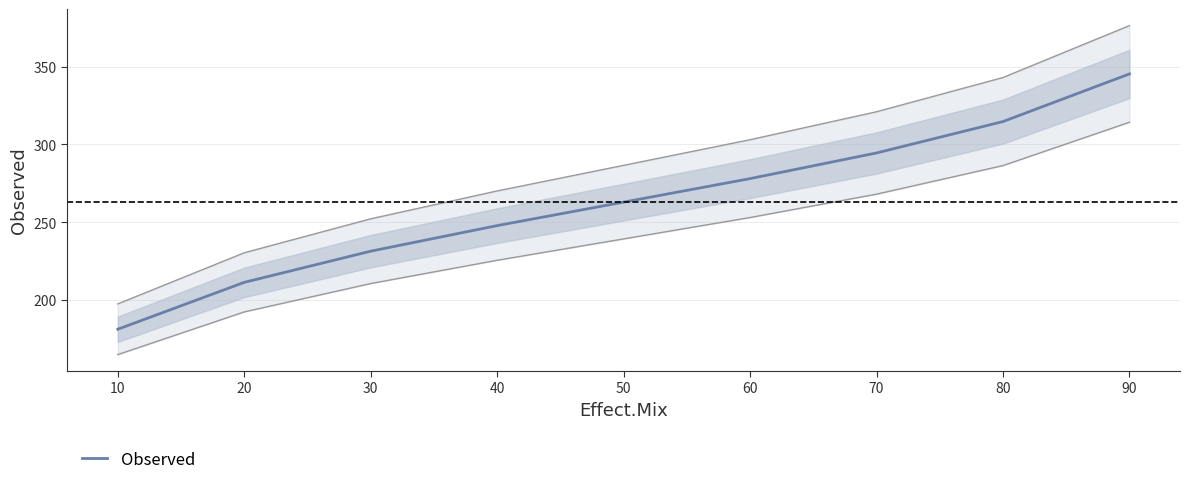

Where does the data first go above 262?

50